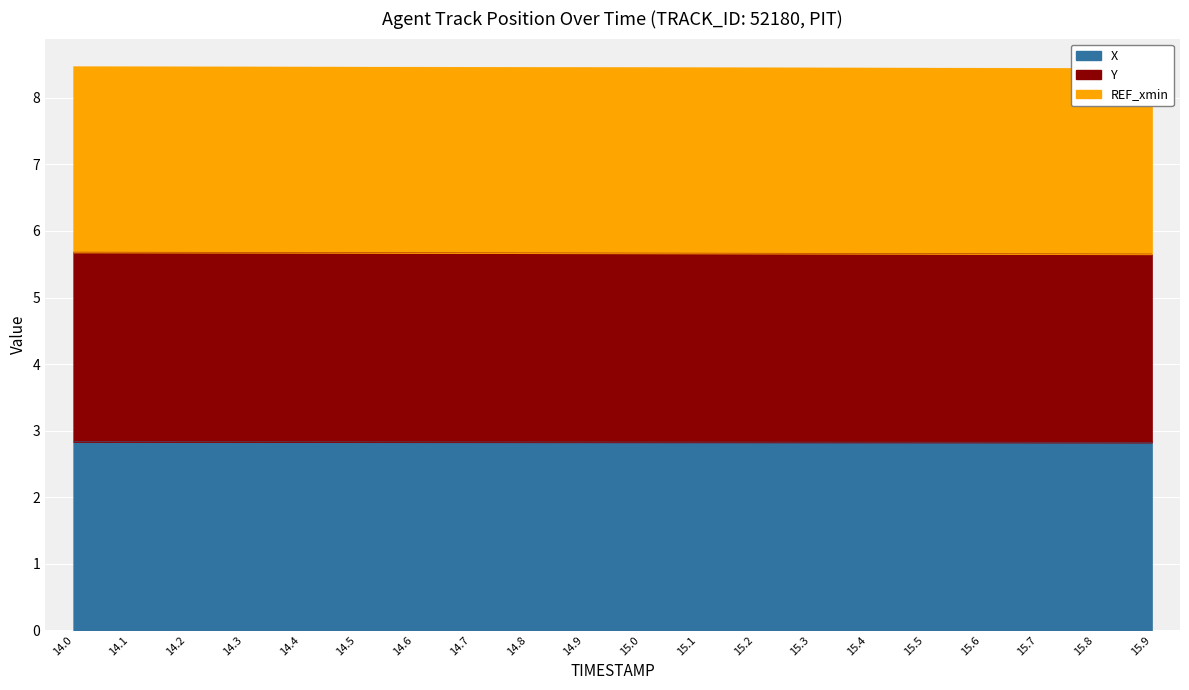

At which label does X reach its peak?

14.0